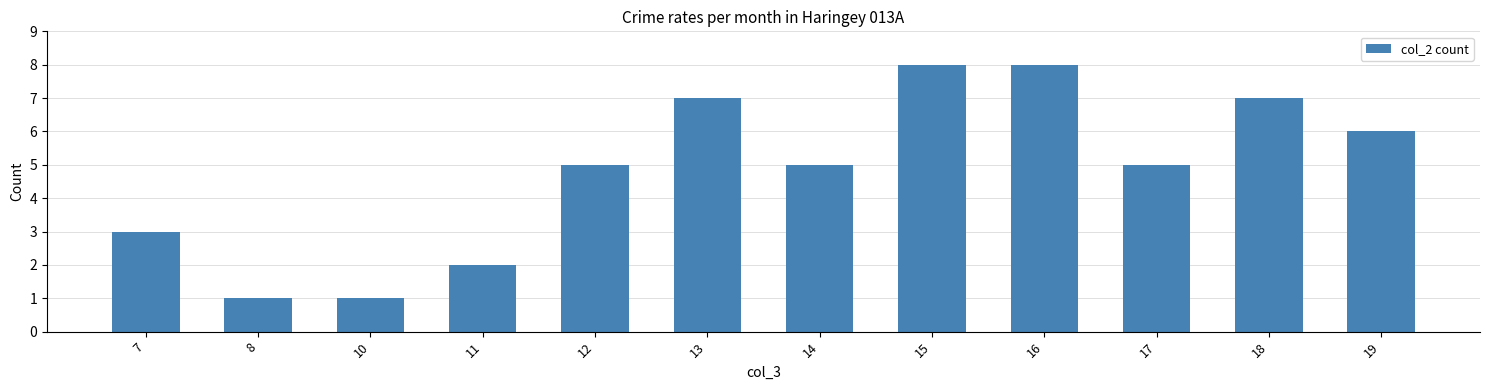

Approximately how many times larger is the value at 8 compared to 18?

0.1